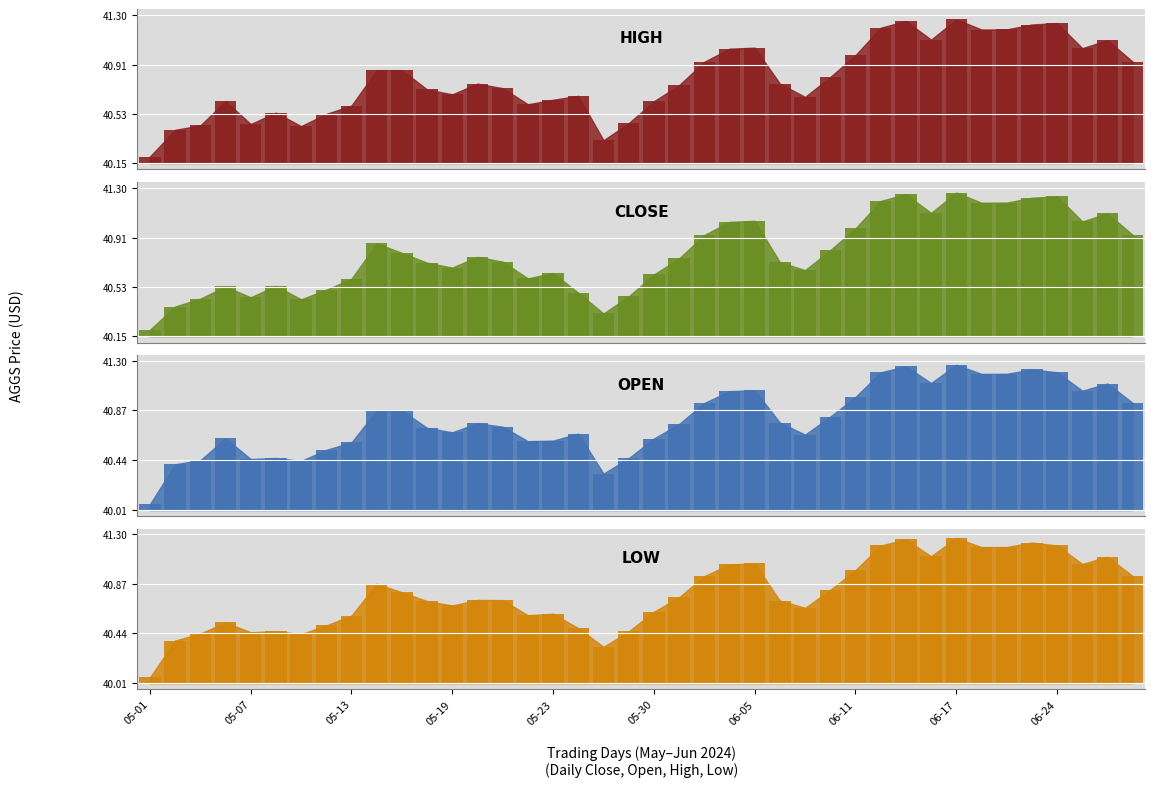

List the series in order of their peak value, highest first.

open, low, high, close